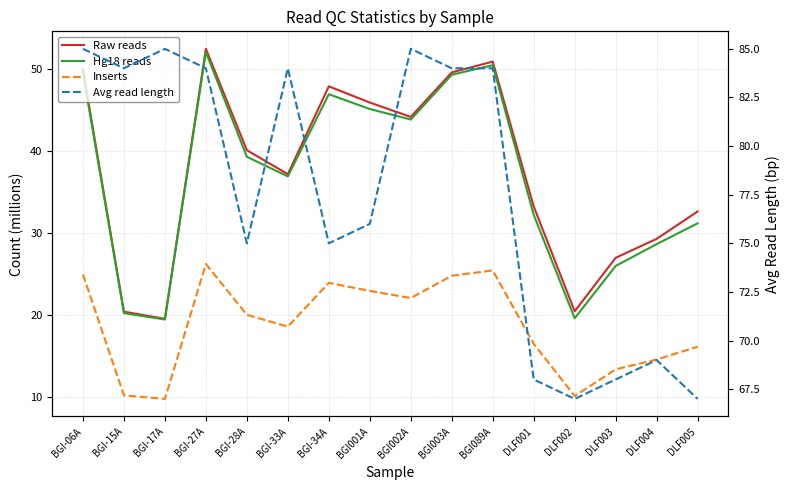

Which category has the lowest value across all series?

BGI-17A